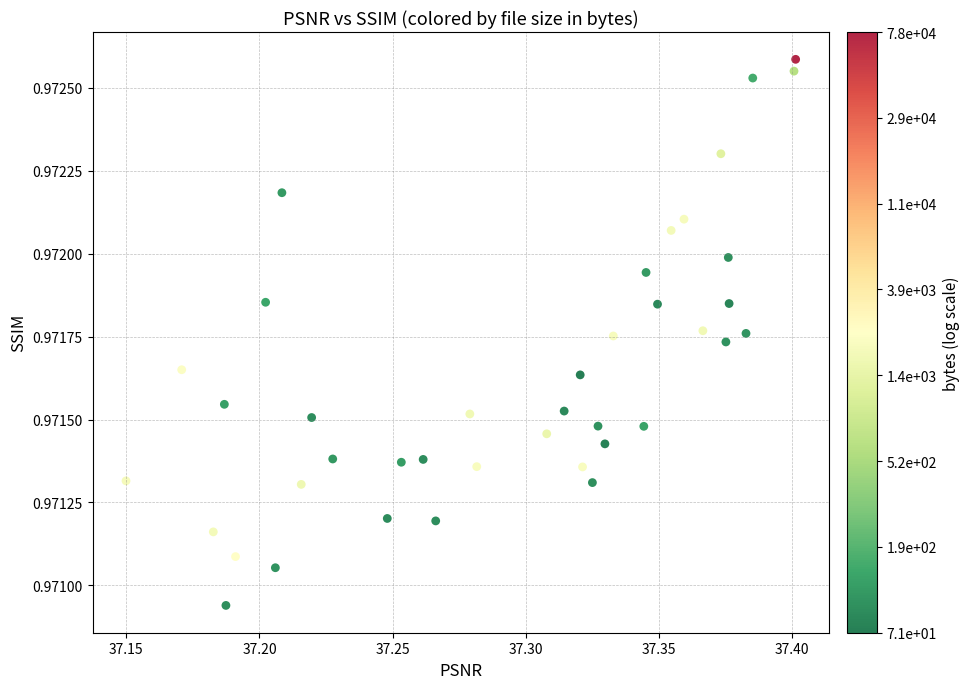

What is the range of X values (max minus min)?

0.3